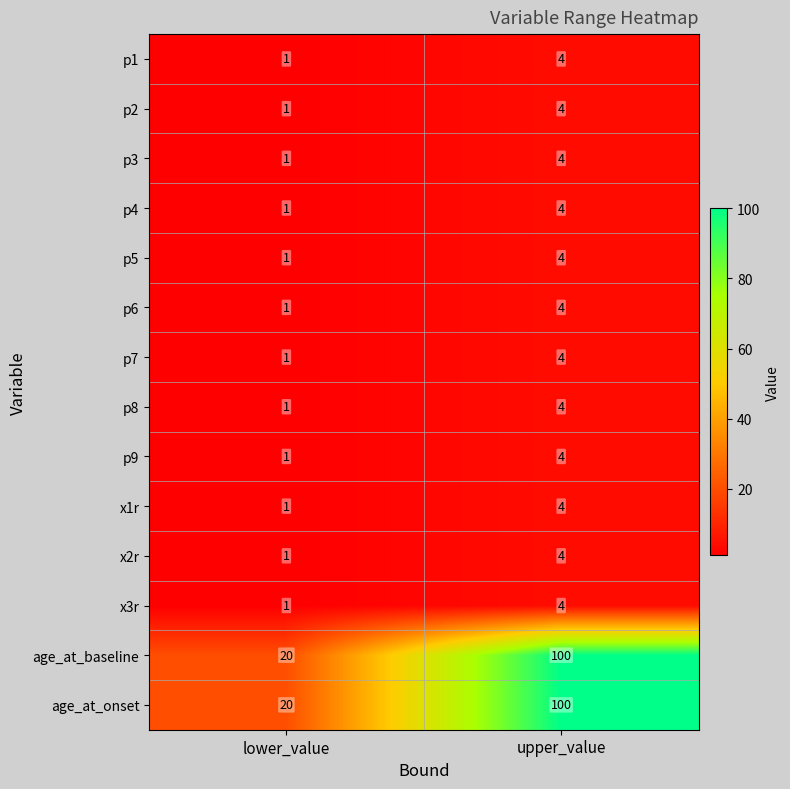

What is the approximate value of p7 at upper_value?

4